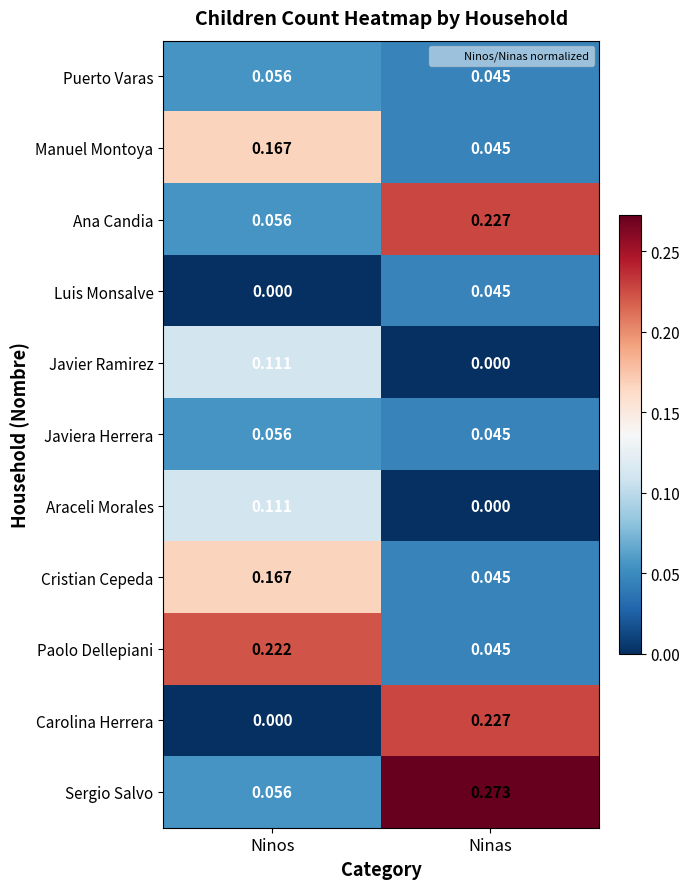

At which label is Manuel Montoya closest to 0?

Ninas